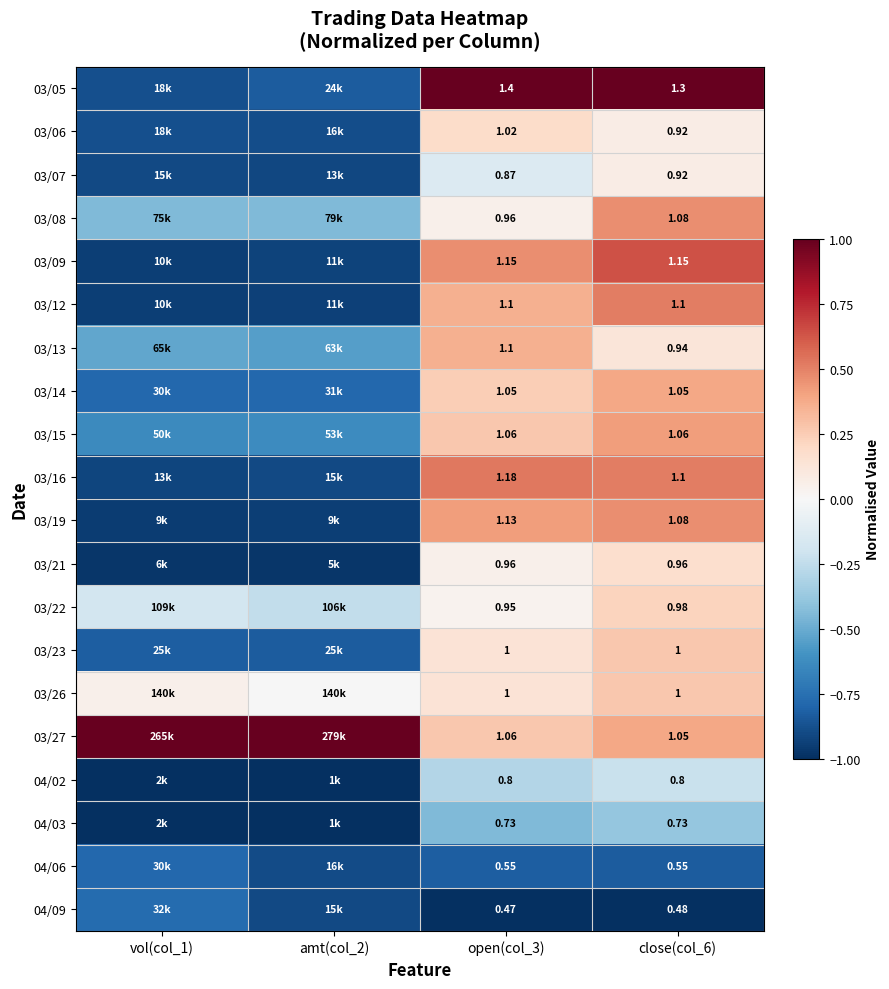

Is the value of 03/21 at open(col_3) greater than the value of 03/26 at open(col_3)?

No